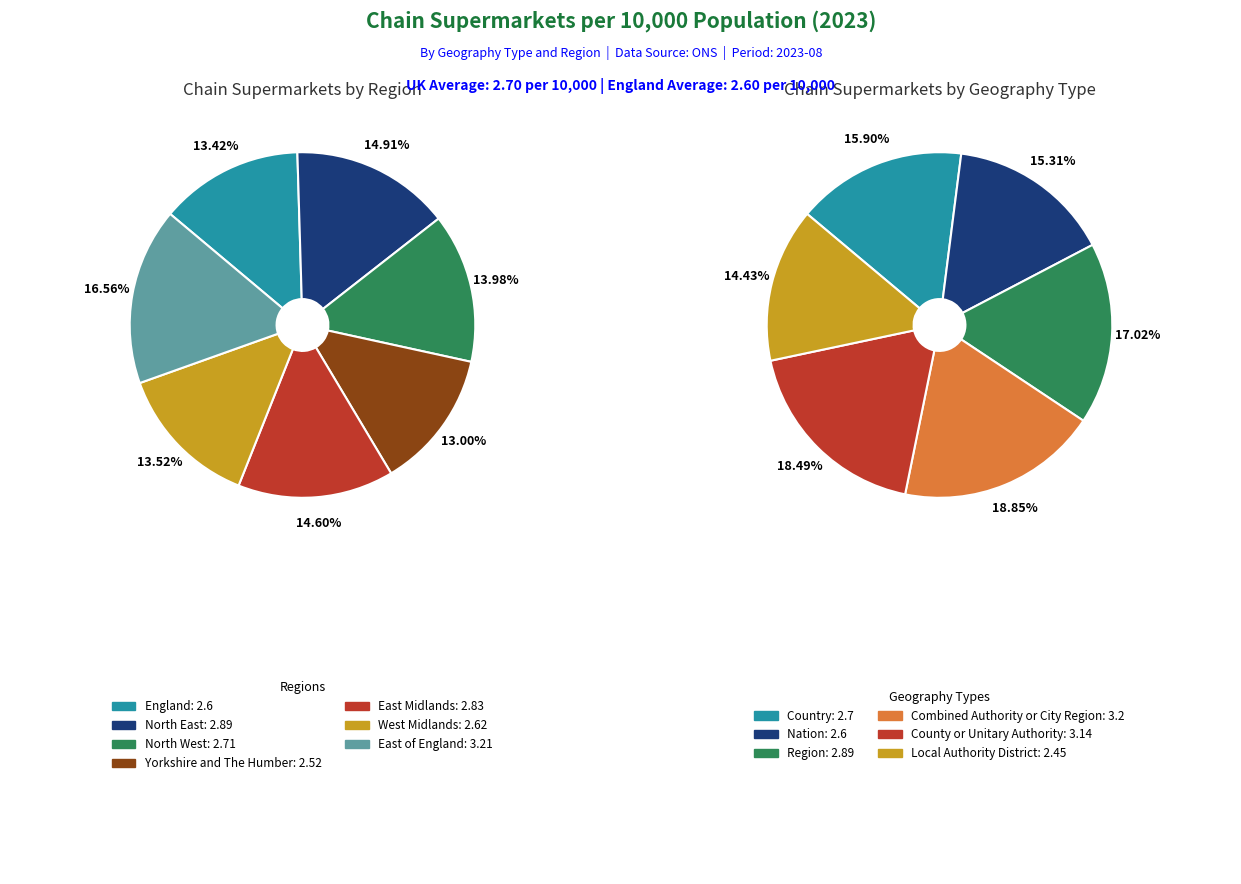

Between East Midlands and North West, which is larger?

East Midlands